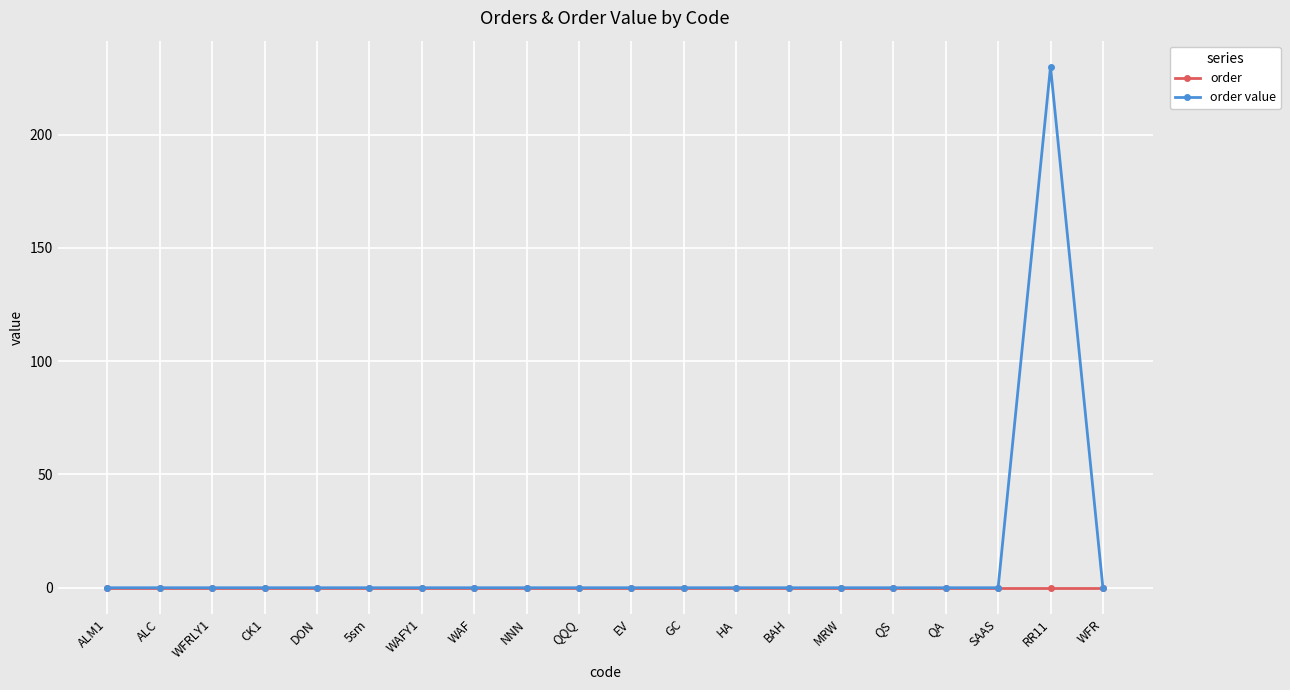

Which category has the highest value in the order value series?

RR11